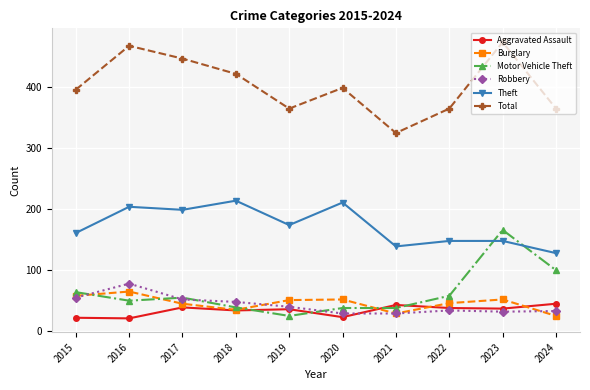

True or false: Total and Theft intersect in this chart.

False